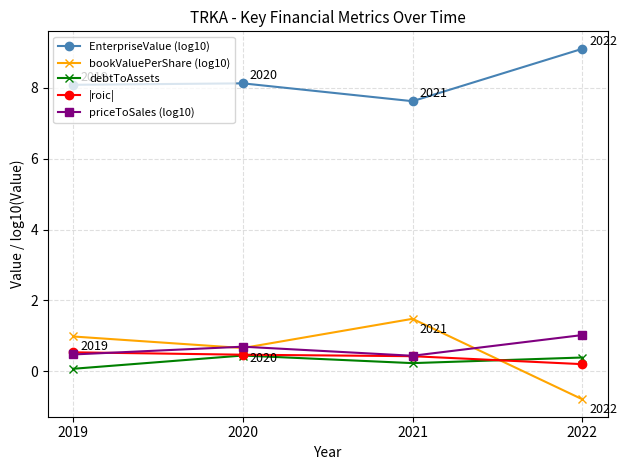

True or false: bookValuePerShare (log10) and priceToSales (log10) cross at least once.

True